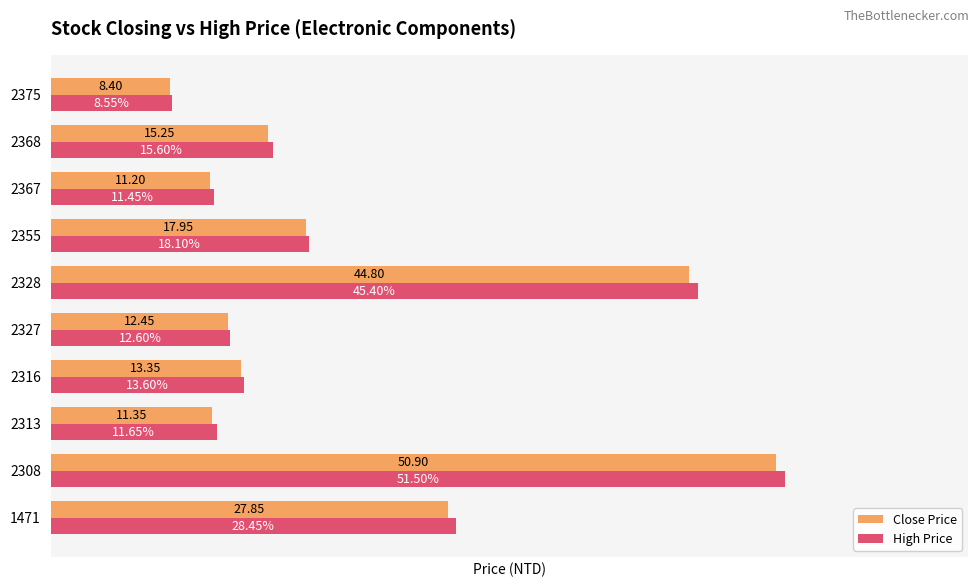

Is the value of Close Price at 1471 greater than the value of High Price at 2375?

Yes